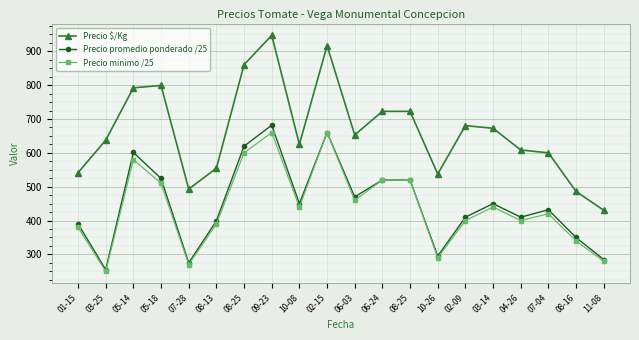

Which series has the widest spread of values?

Precio $/Kg